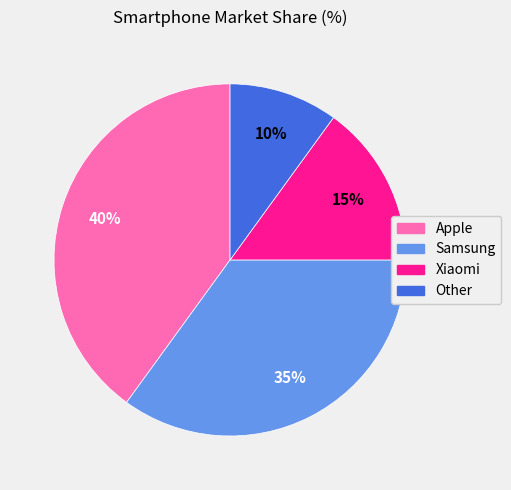

What is the ratio of the value at Other to the value at Xiaomi?

0.7